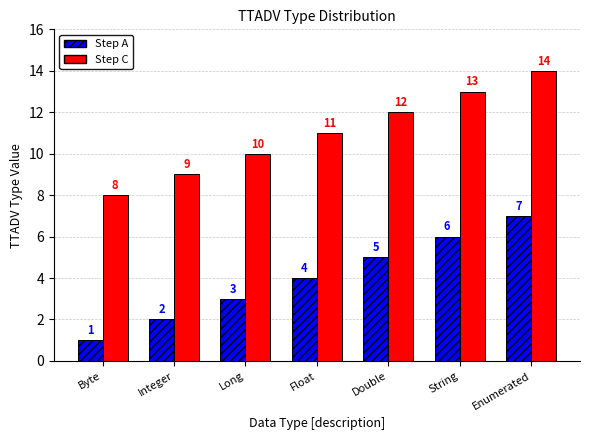

What is the approximate value of Step C at Long?

10